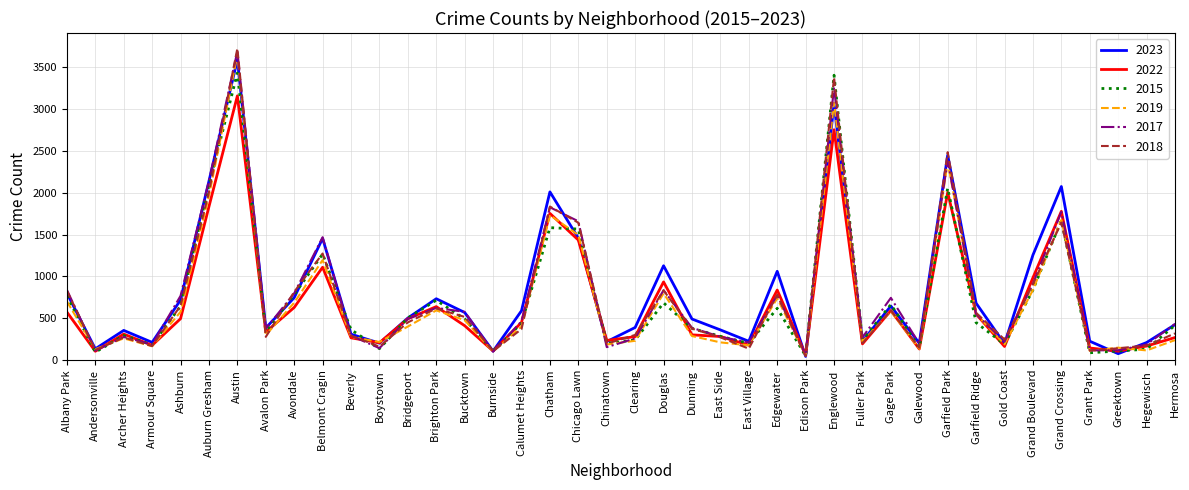

What is the maximum value shown in the chart?

3723